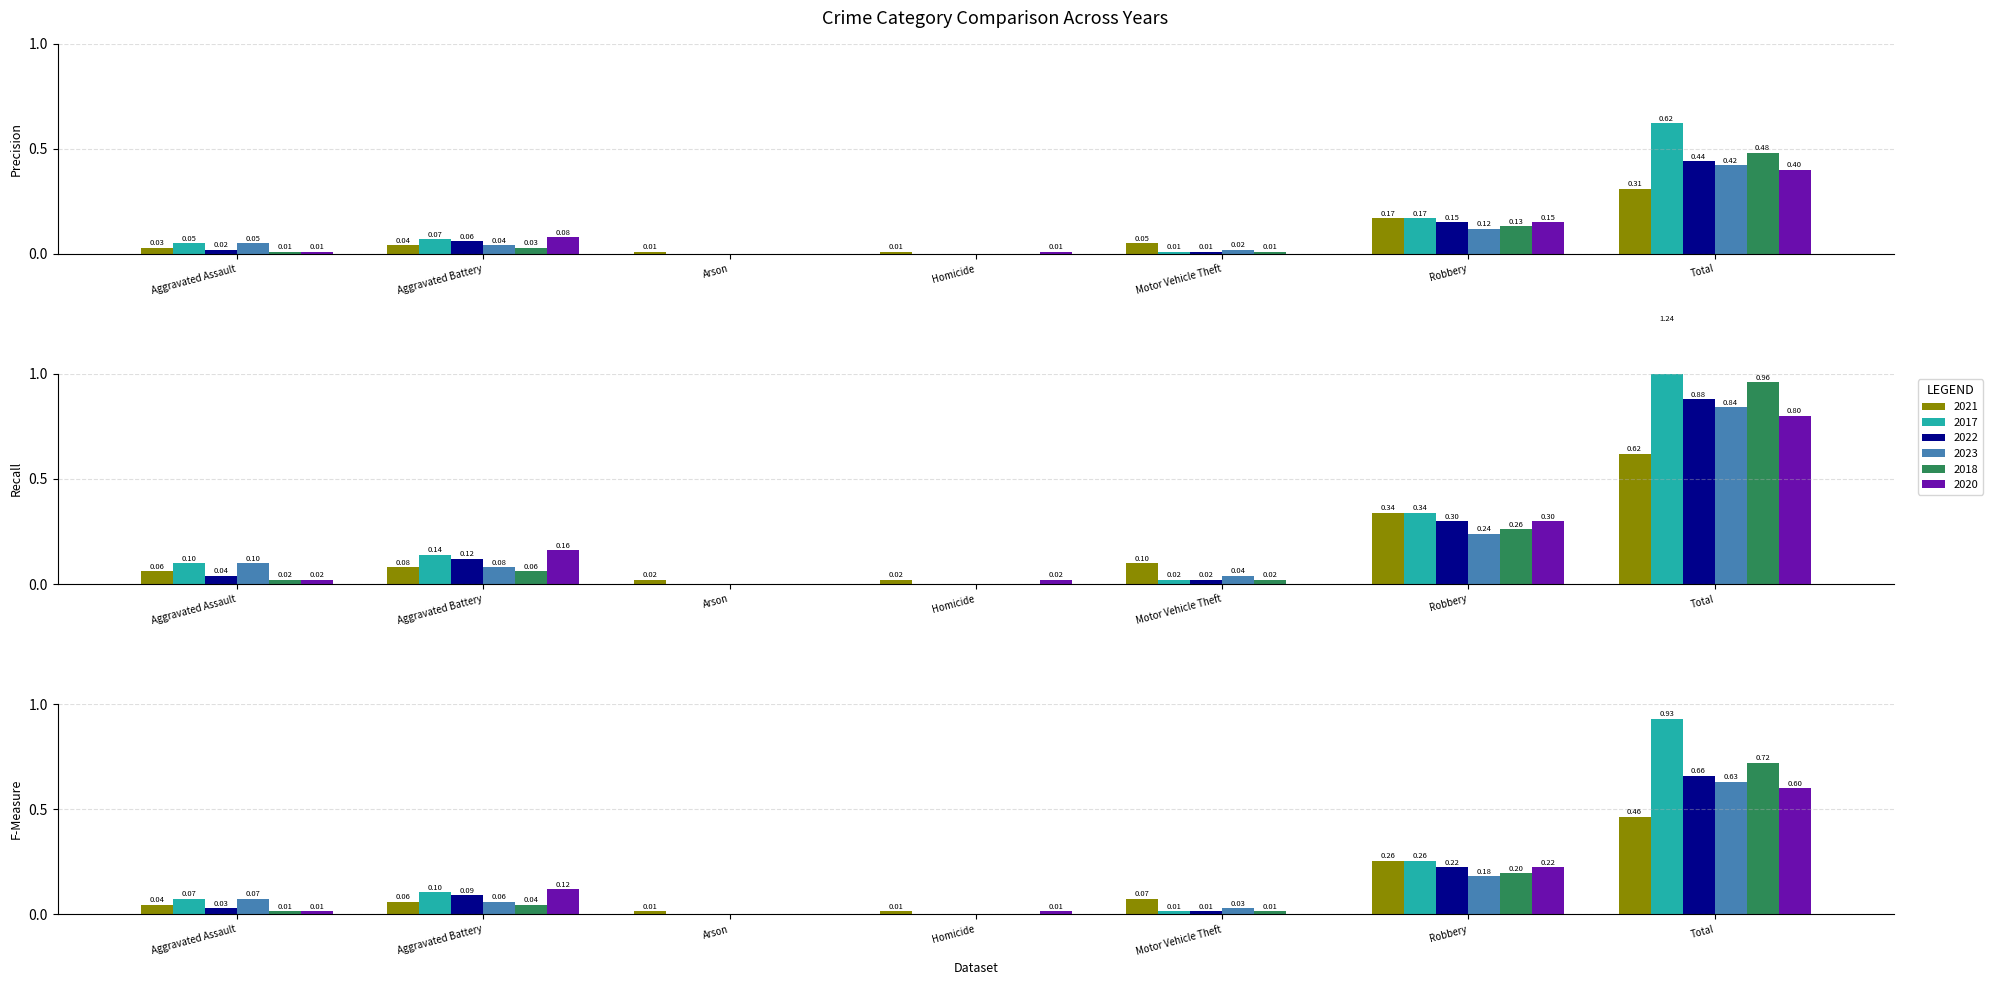

Which has a higher value, Homicide or Motor Vehicle Theft?

Motor Vehicle Theft